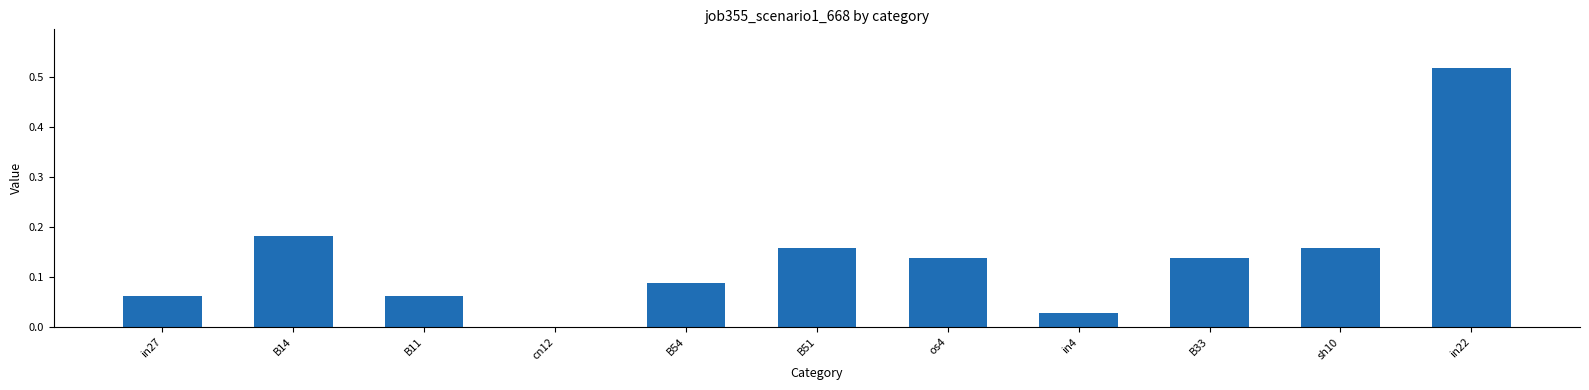

What is the change in value from B11 to in22?

+0.5